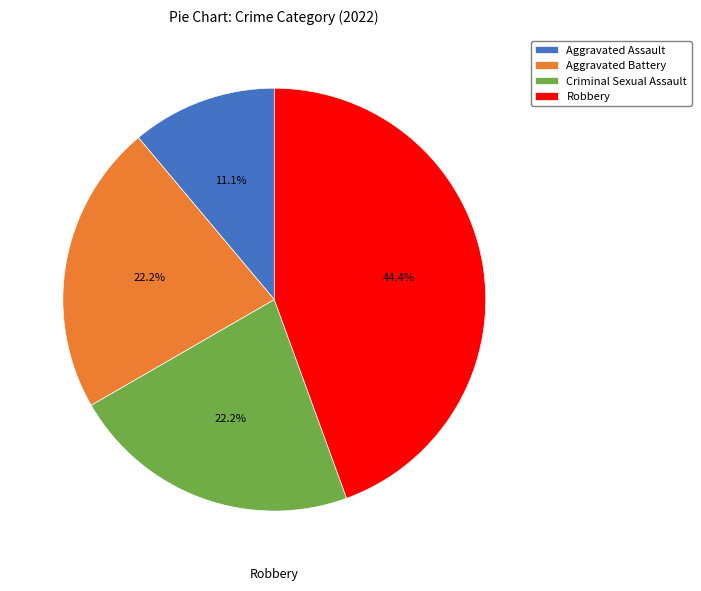

To the nearest percent, what is the difference between the Robbery and Criminal Sexual Assault slice percentages?

22%